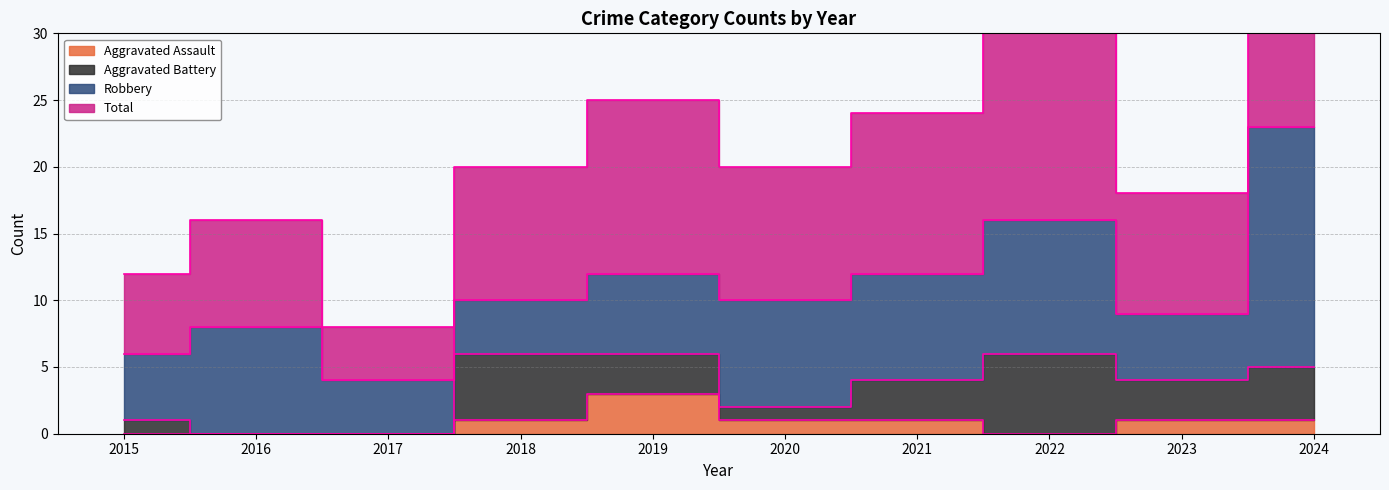

At which category is the sum across all series the highest?

2024